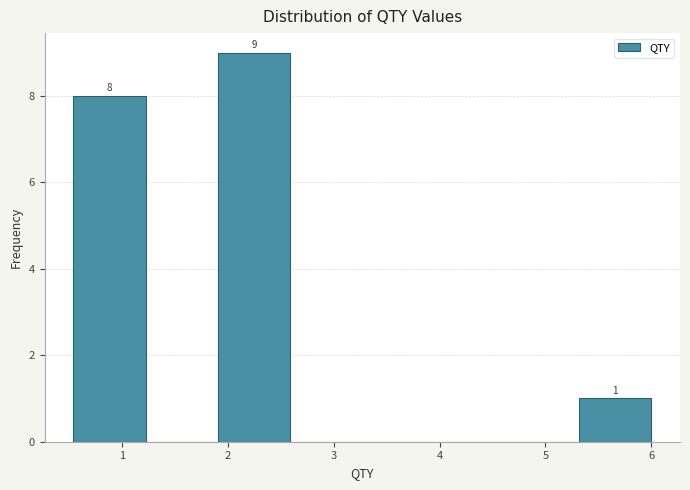

Which range on the x-axis has the tallest bar?

1.9 to 2.6